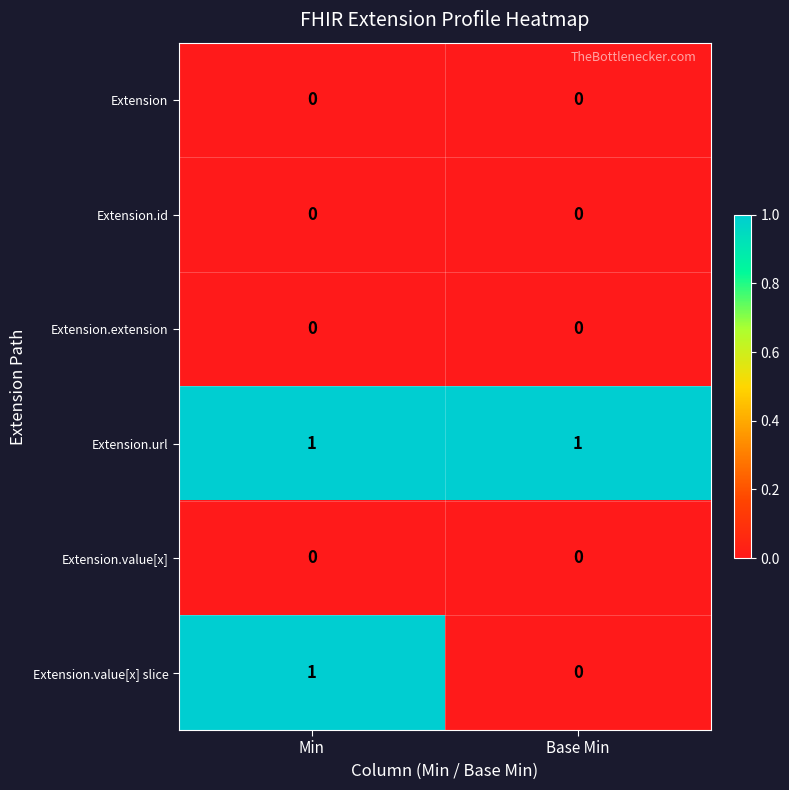

What is the total value across all series at Base Min?

1